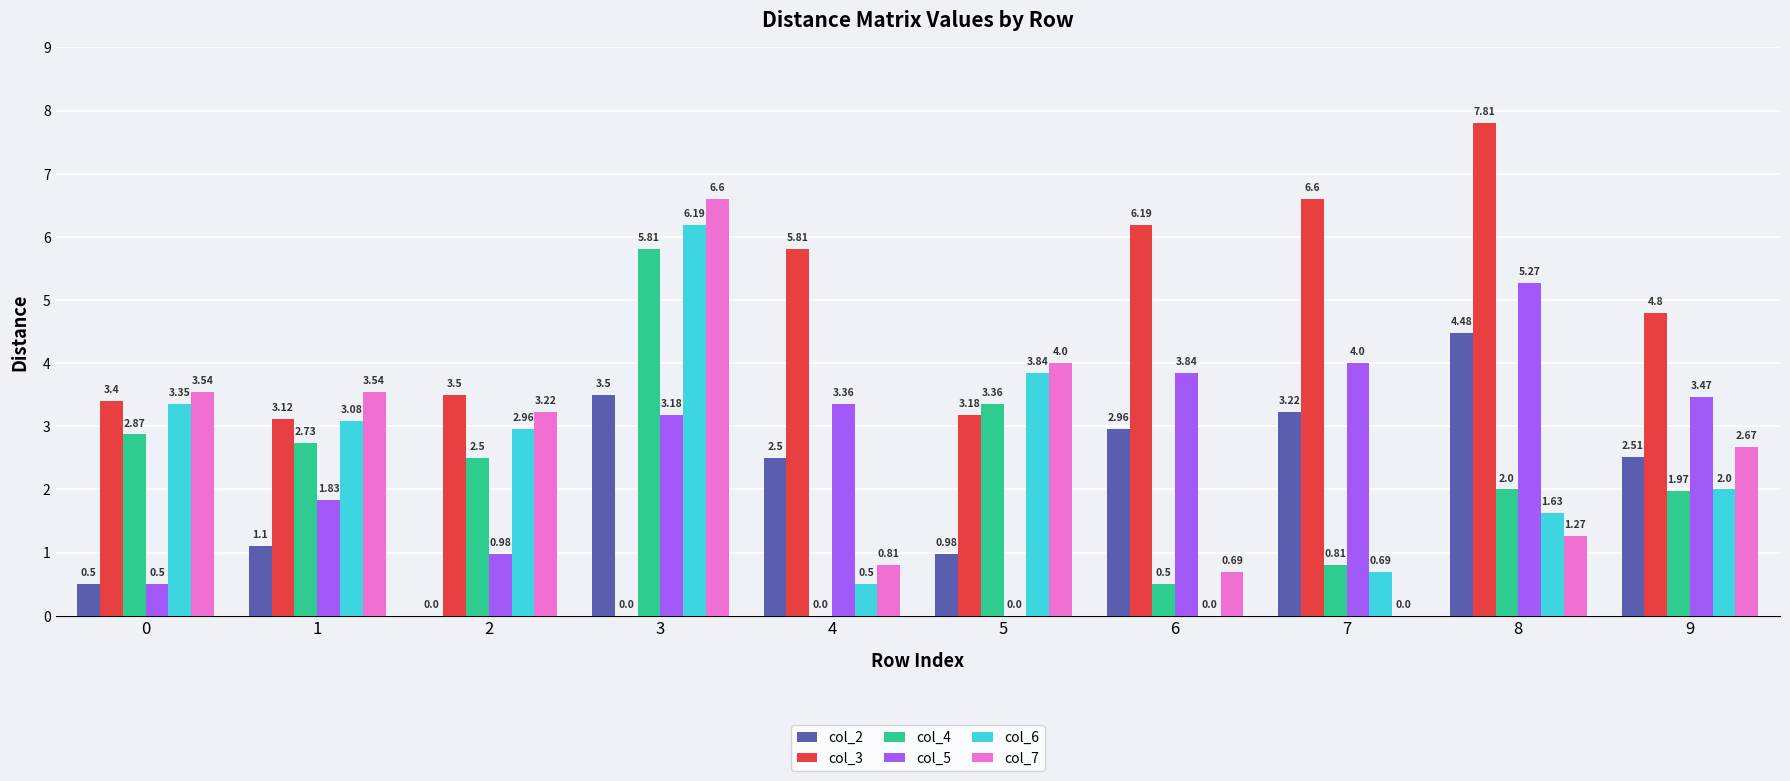

Which series changed the most between 6 and 8?

col_6